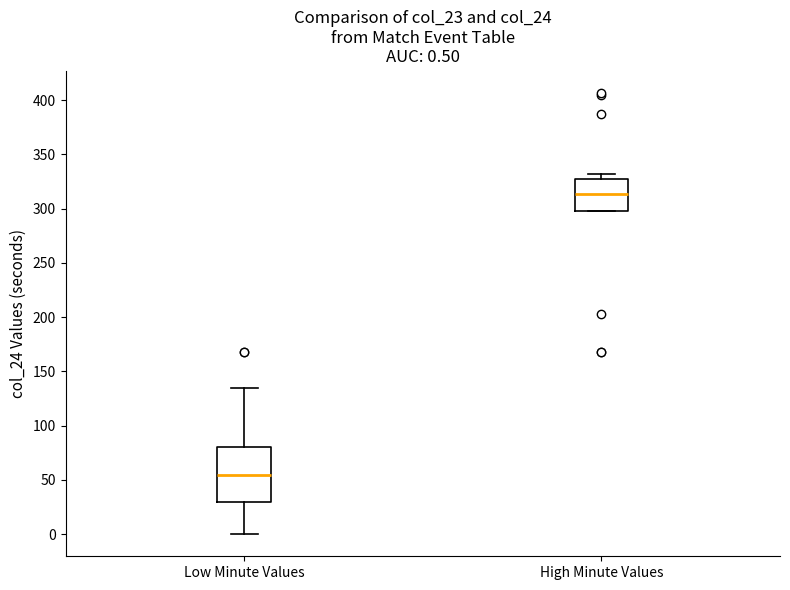

Comparing the boxes themselves (not the whiskers), which one is the tallest?

Low Minute Values